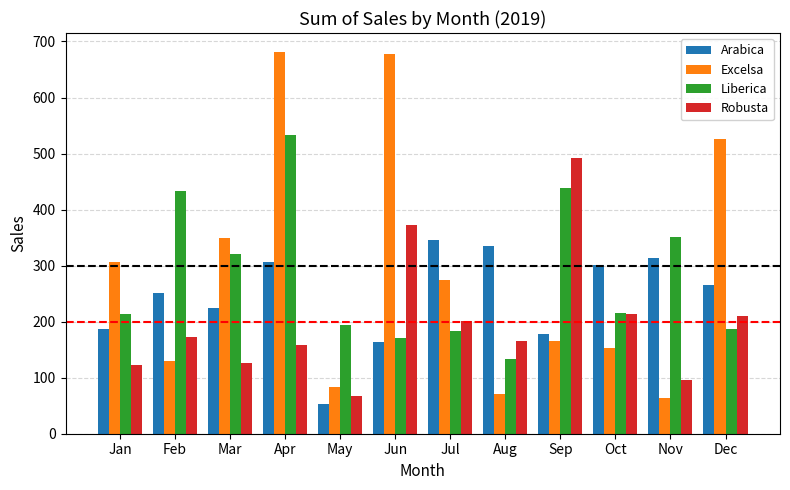

Where does the Robusta series first go above 171?

Feb